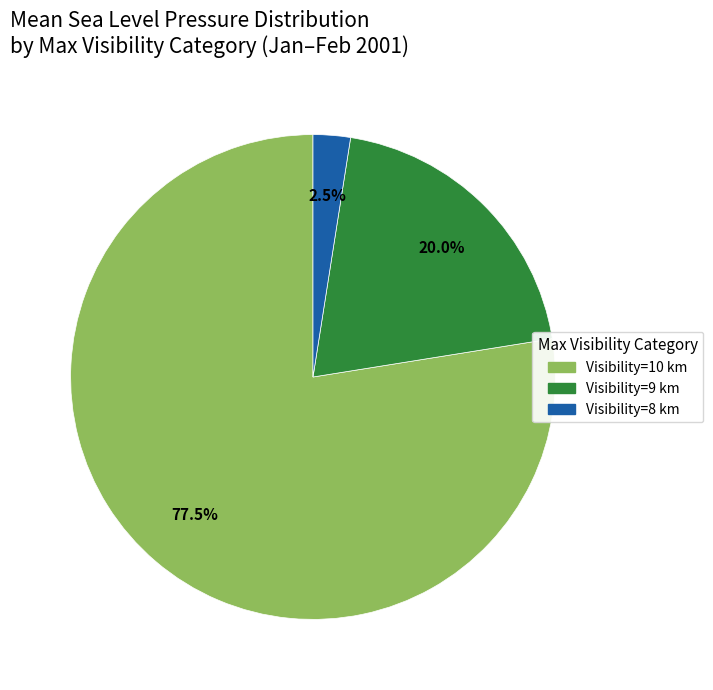

Does any single category account for the majority?

Yes